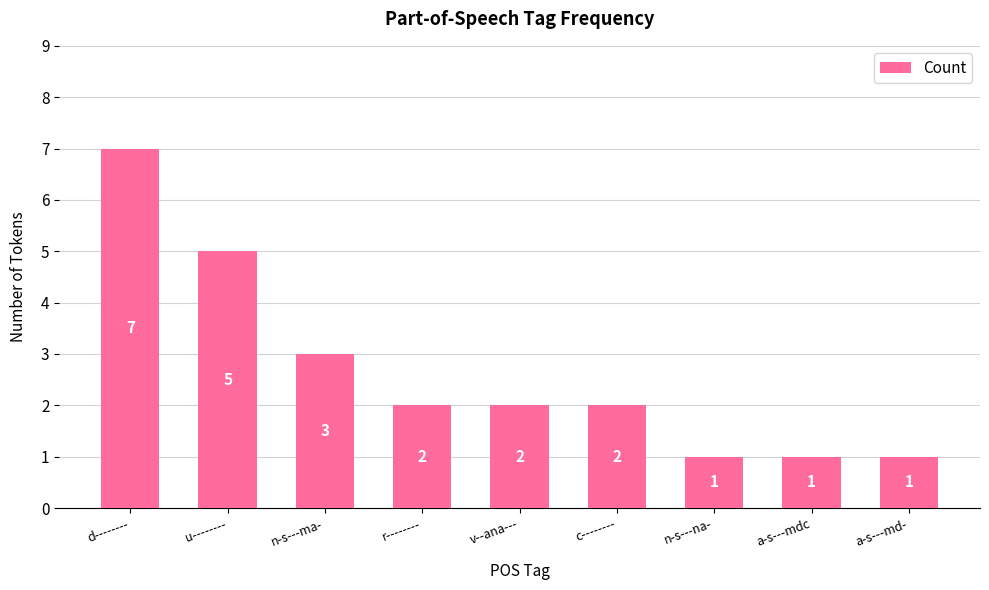

The chart shows a value of 2 at u--------. True or false?

False